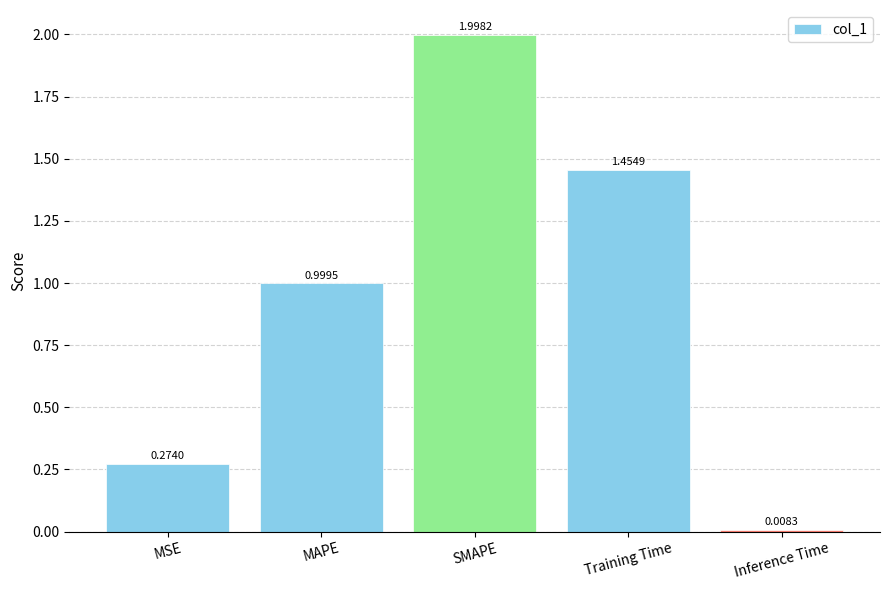

What is the change in value from SMAPE to Inference Time?

-2.0